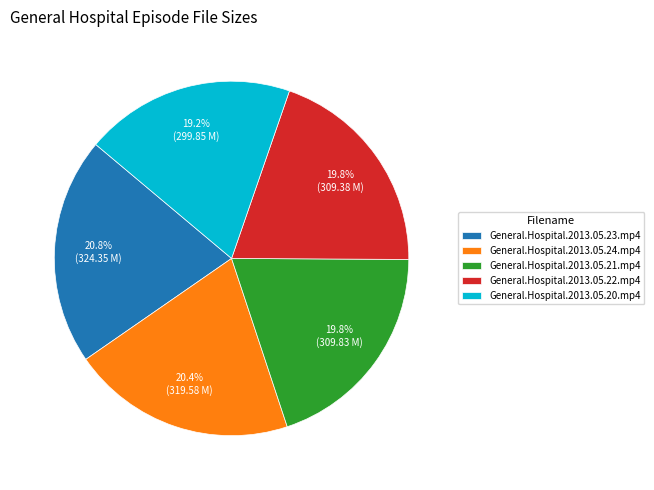

Count the number of slices in the pie.

5